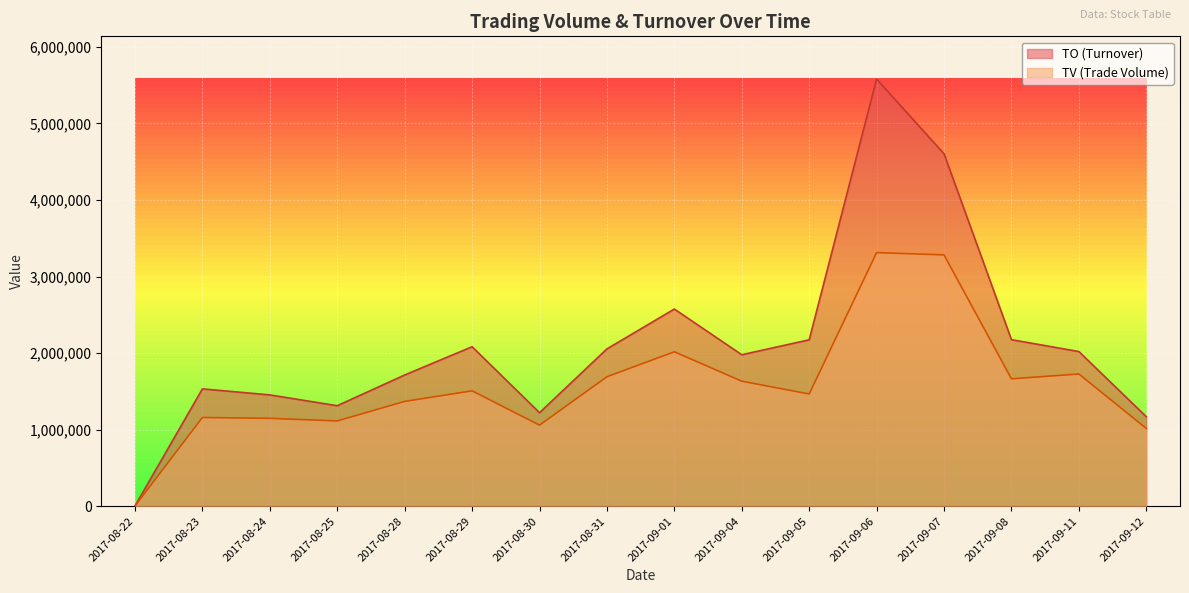

List the labels in order of TO_line value, smallest first.

2017-08-22, 2017-09-12, 2017-08-30, 2017-08-25, 2017-08-24, 2017-08-23, 2017-08-28, 2017-09-04, 2017-09-11, 2017-08-31, 2017-08-29, 2017-09-05, 2017-09-08, 2017-09-01, 2017-09-07, 2017-09-06